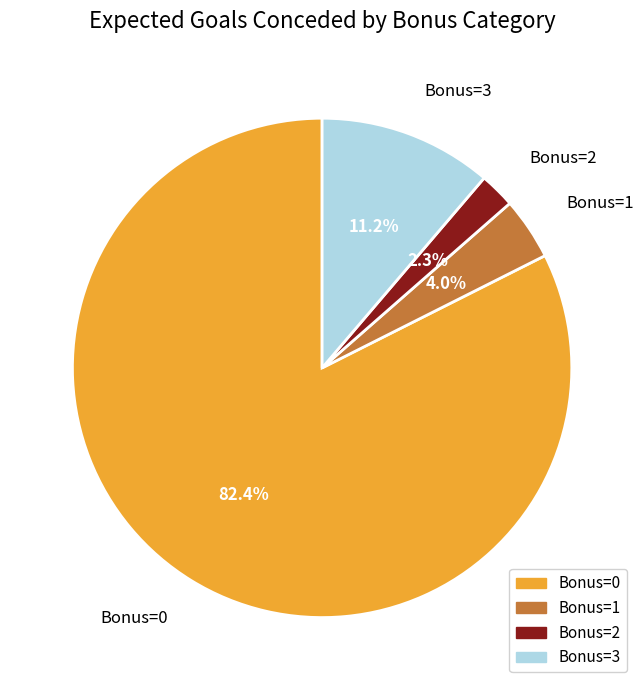

Is there a majority slice in this chart?

Yes